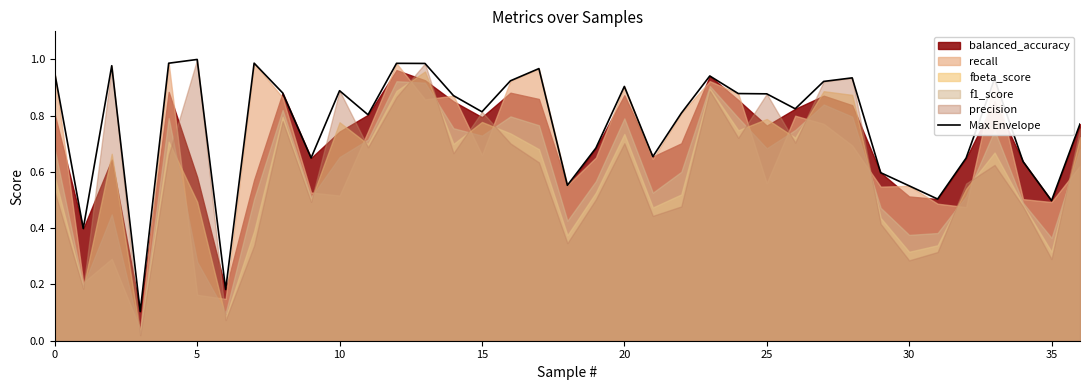

What is the difference between the values at 0 and 9?

0.3